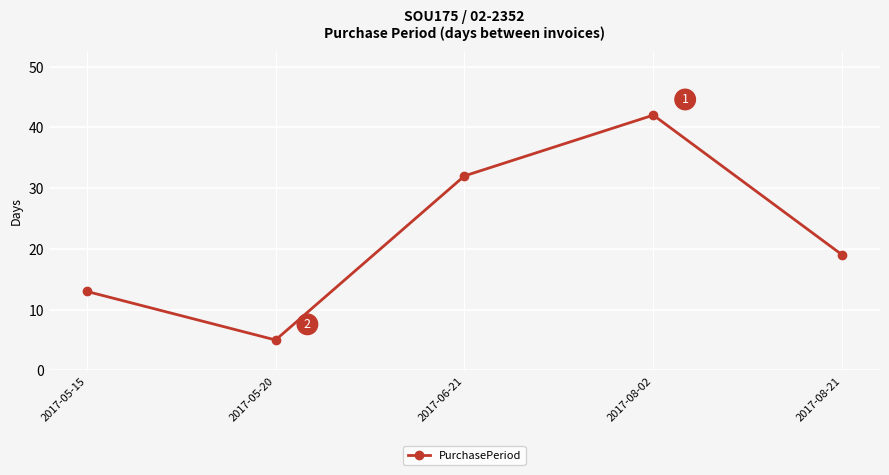

Between 2017-06-21 and 2017-05-15, which is larger?

2017-06-21